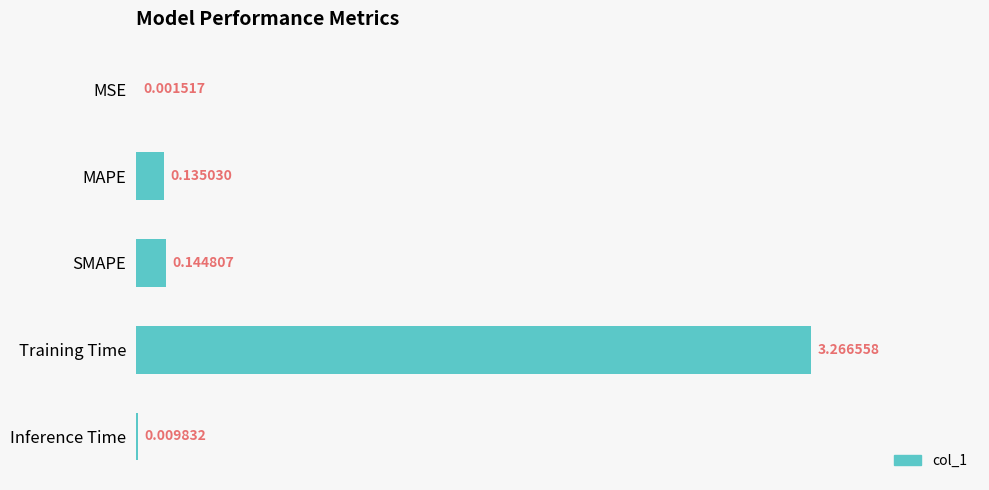

Between MAPE and Training Time, which is larger?

Training Time